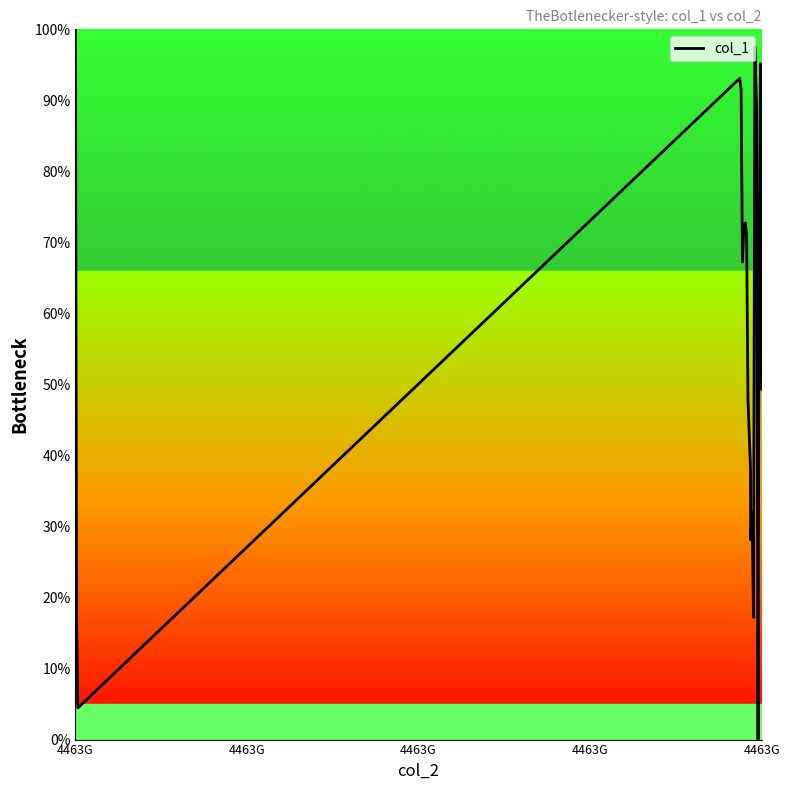

What is the difference between the maximum and minimum values?

100.0